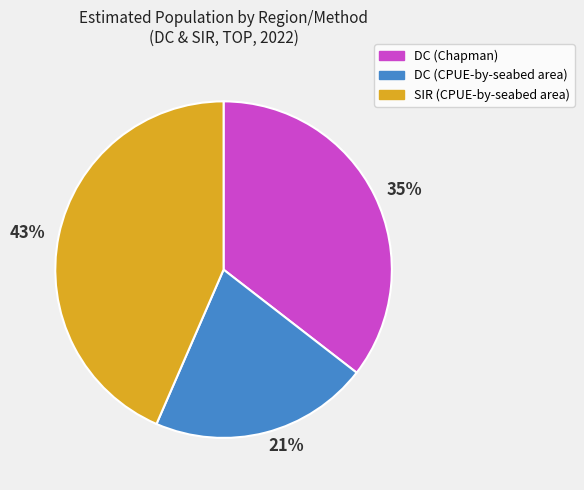

Combined, do DC (CPUE-by-seabed area) and SIR (CPUE-by-seabed area) account for over 50%?

Yes